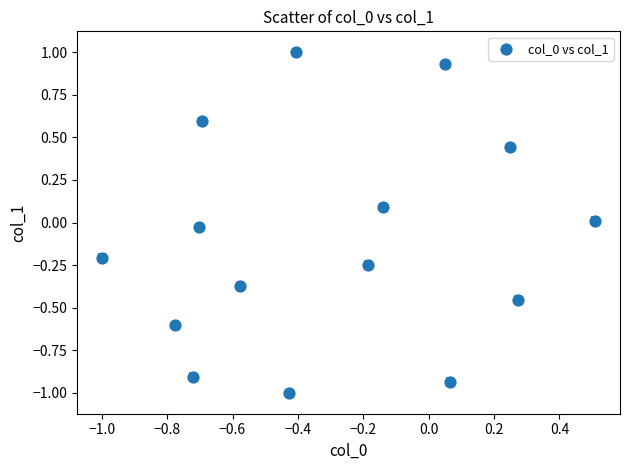

What is the range of Y values (max minus min)?

2.0